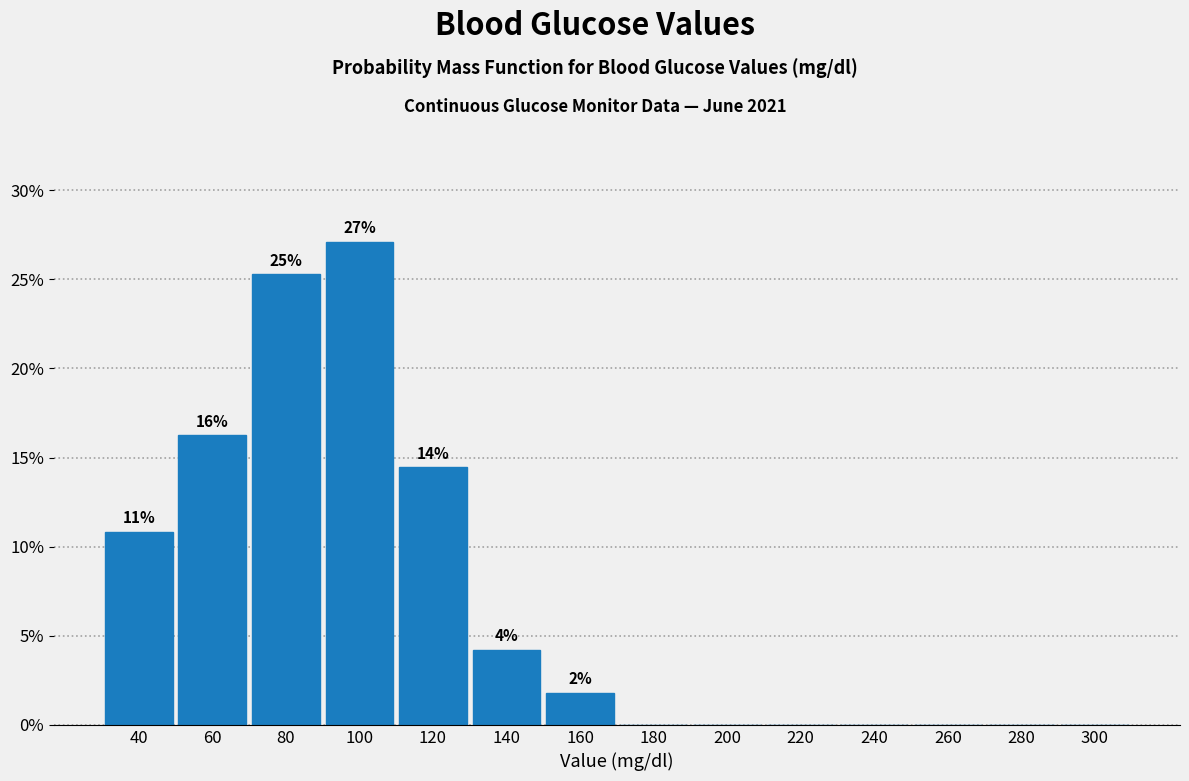

Are the bars horizontal?

No